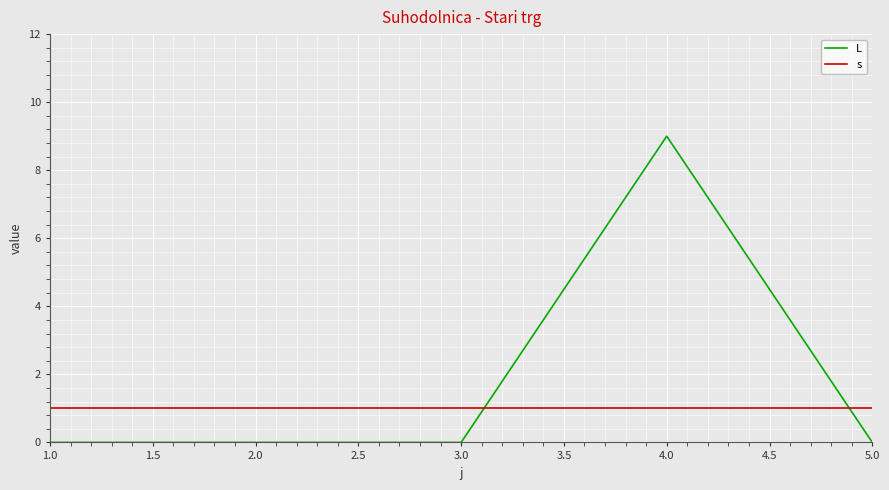

How many lines are shown in the chart?

2